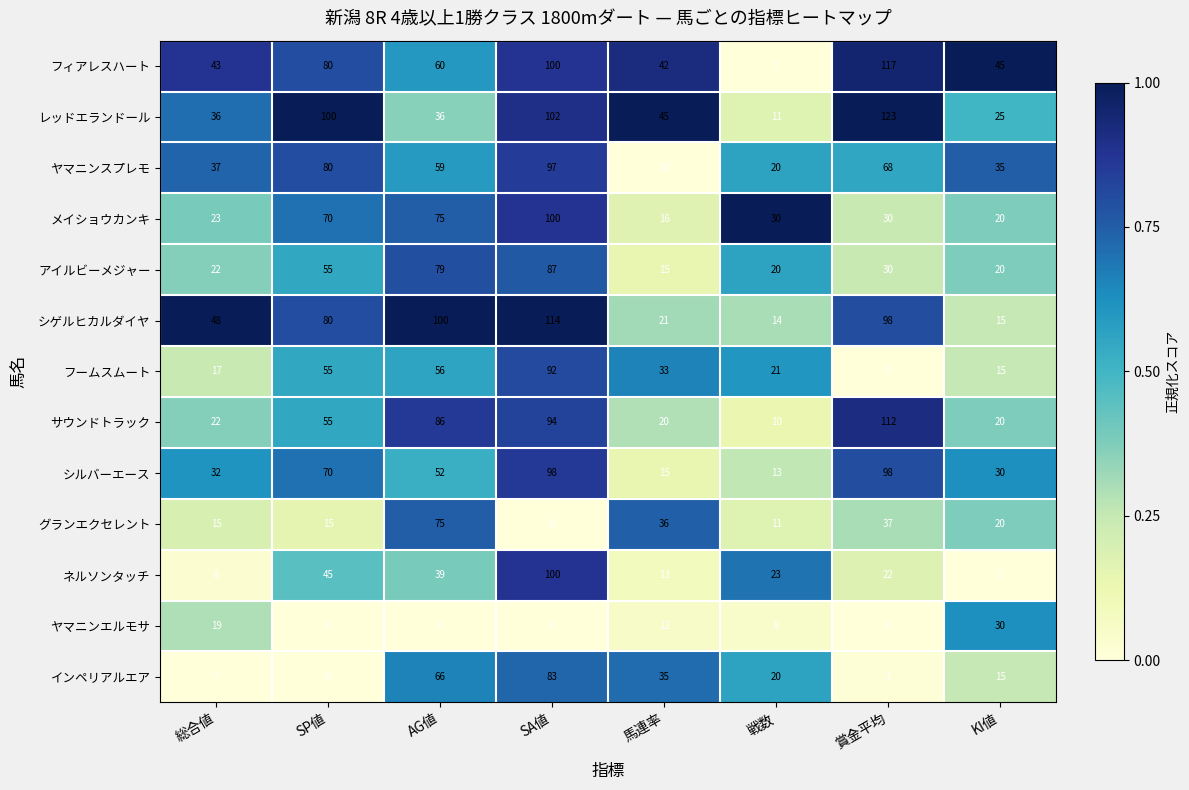

Which category has the highest value in the フィアレスハート series?

賞金平均